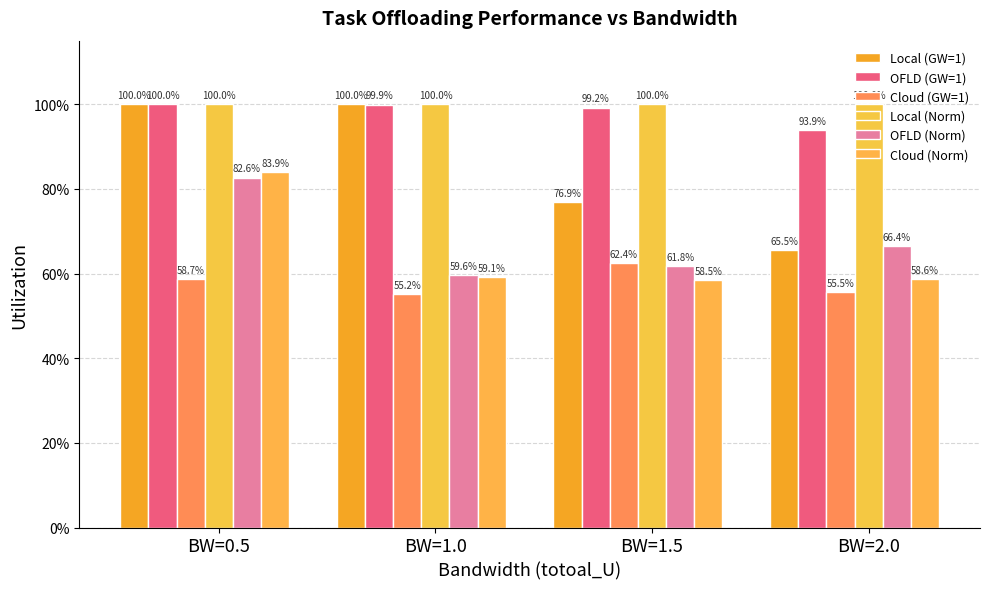

The OFLD (Norm) series shows 0.6 at BW=1.5. True or false?

True